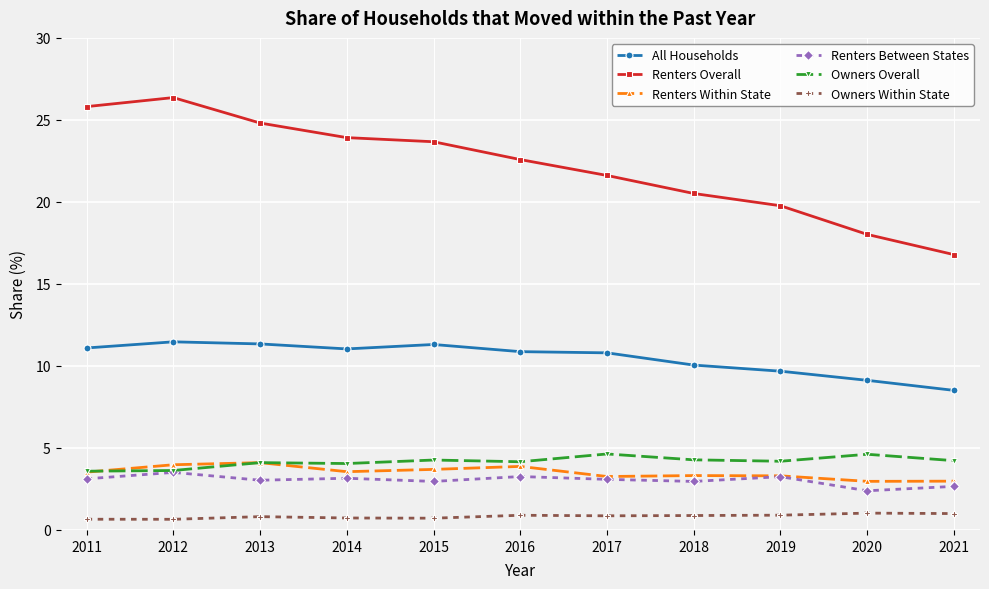

At which label does All Households first exceed 10?

2011